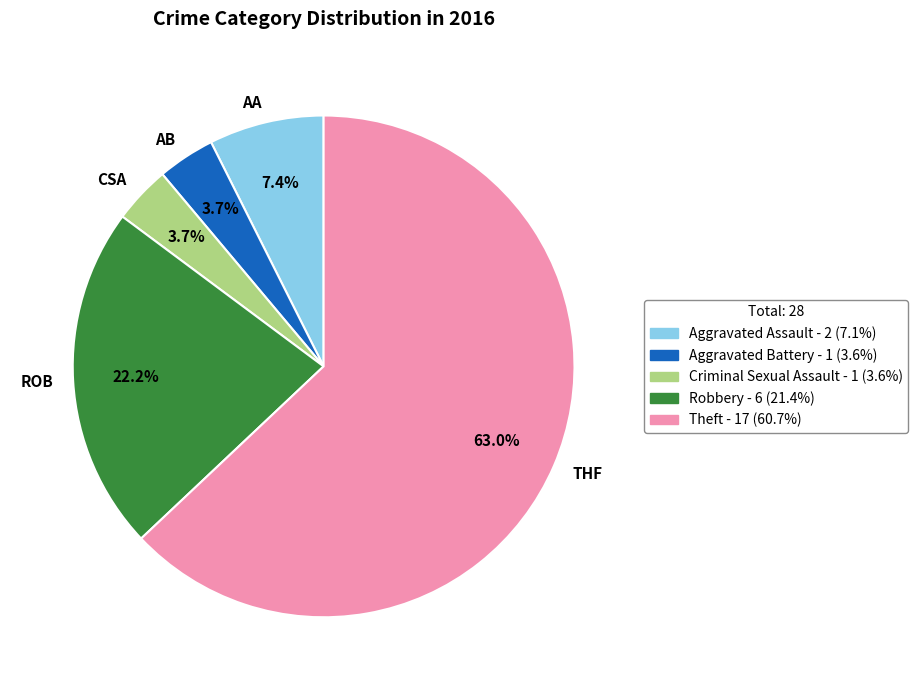

Which slice is the largest?

THF